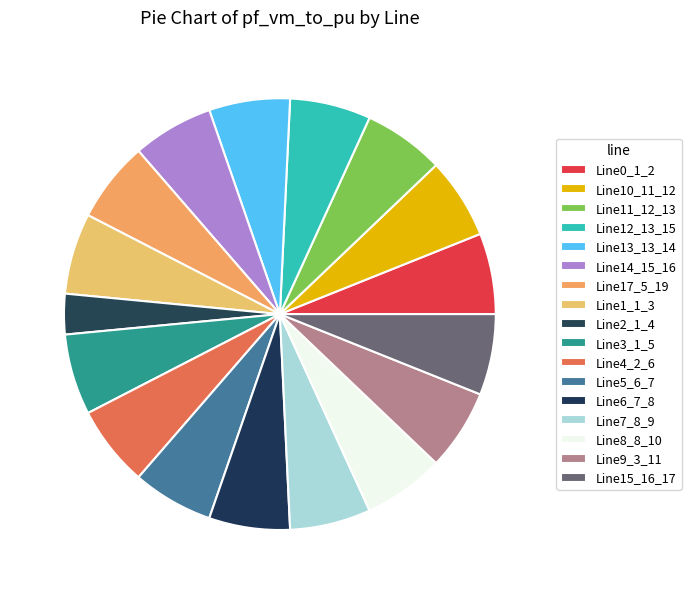

Combined, do Line0_1_2 and Line5_6_7 account for over 50%?

No